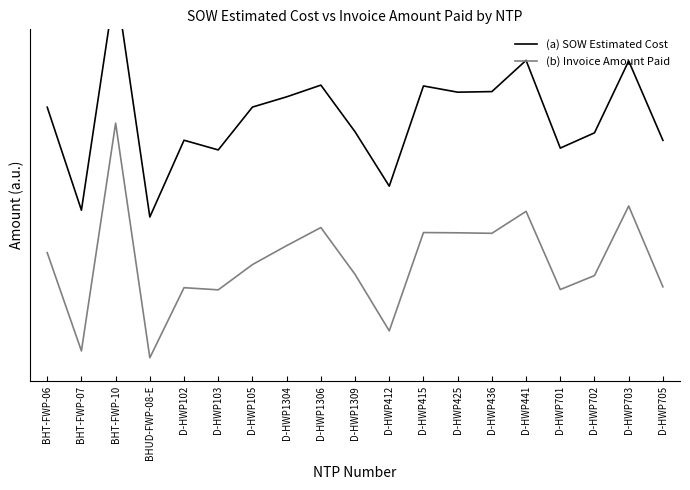

Is it true that (a) SOW Estimated Cost equals 0.9 at BHUD-FWP-08-E?

False